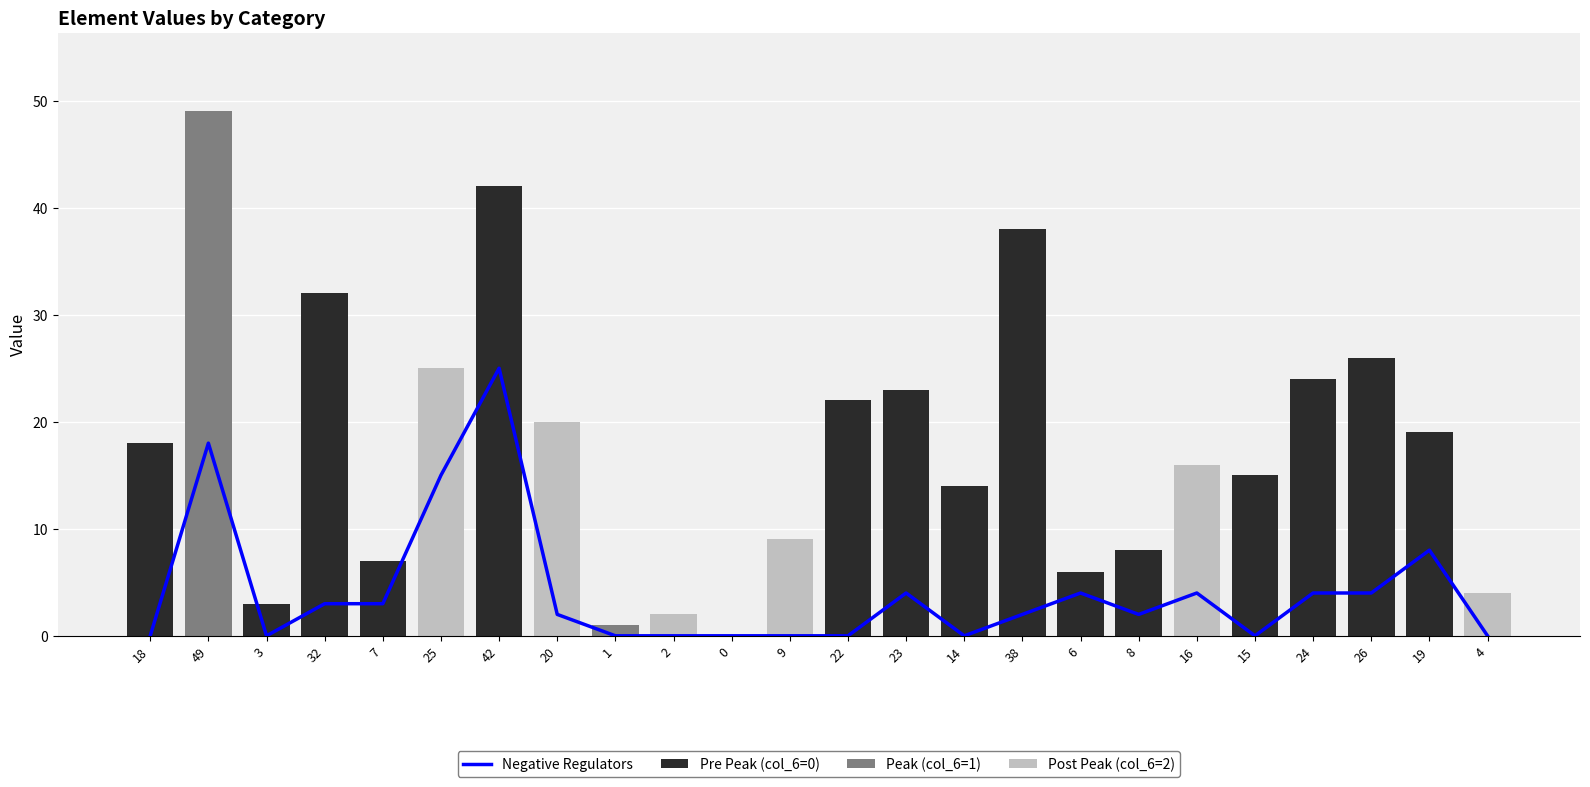

What are all the series names shown in the legend?

Negative Regulators, Pre Peak (col_6=0), Peak (col_6=1), Post Peak (col_6=2)